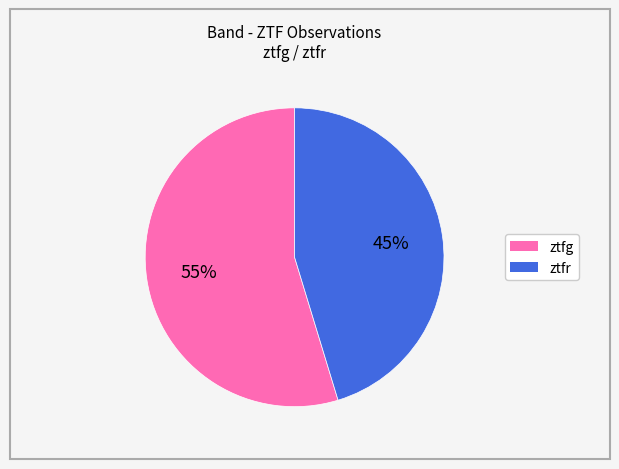

To the nearest percent, what portion does ztfr represent?

45%